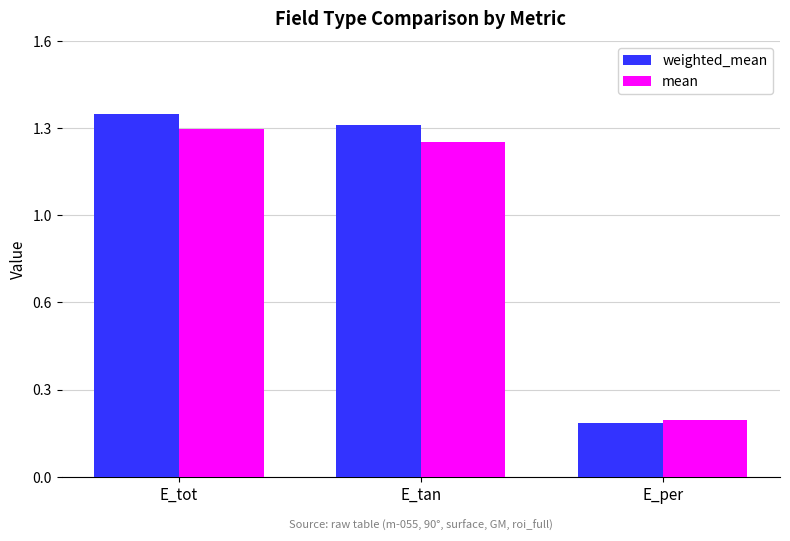

Reading left to right, extract all data points from this chart.

weighted_mean: E_tot=1.3	E_tan=1.3	E_per=0.2
mean: E_tot=1.3	E_tan=1.2	E_per=0.2